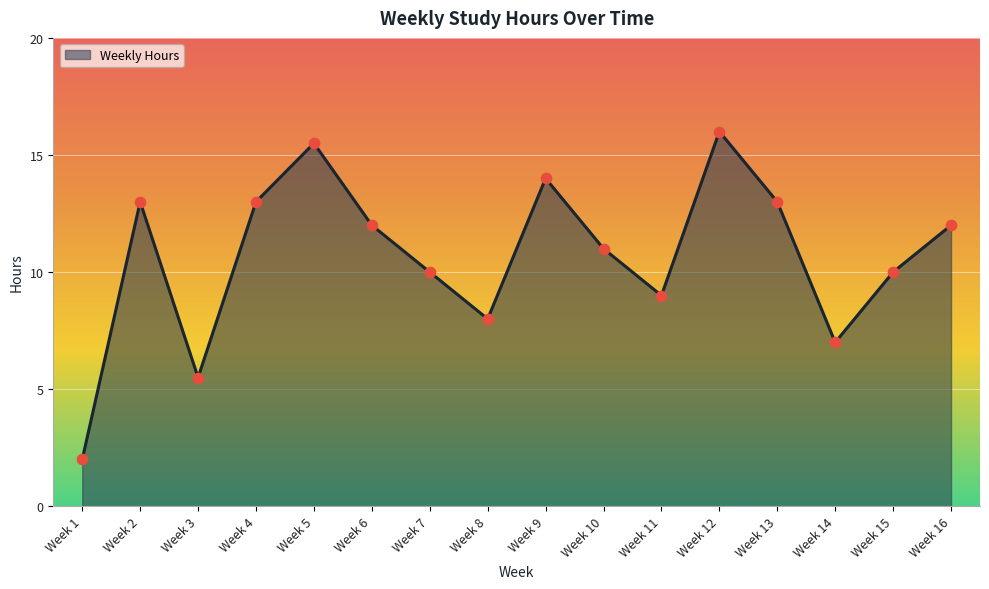

What is the change in value from Week 8 to Week 16?

+4.0